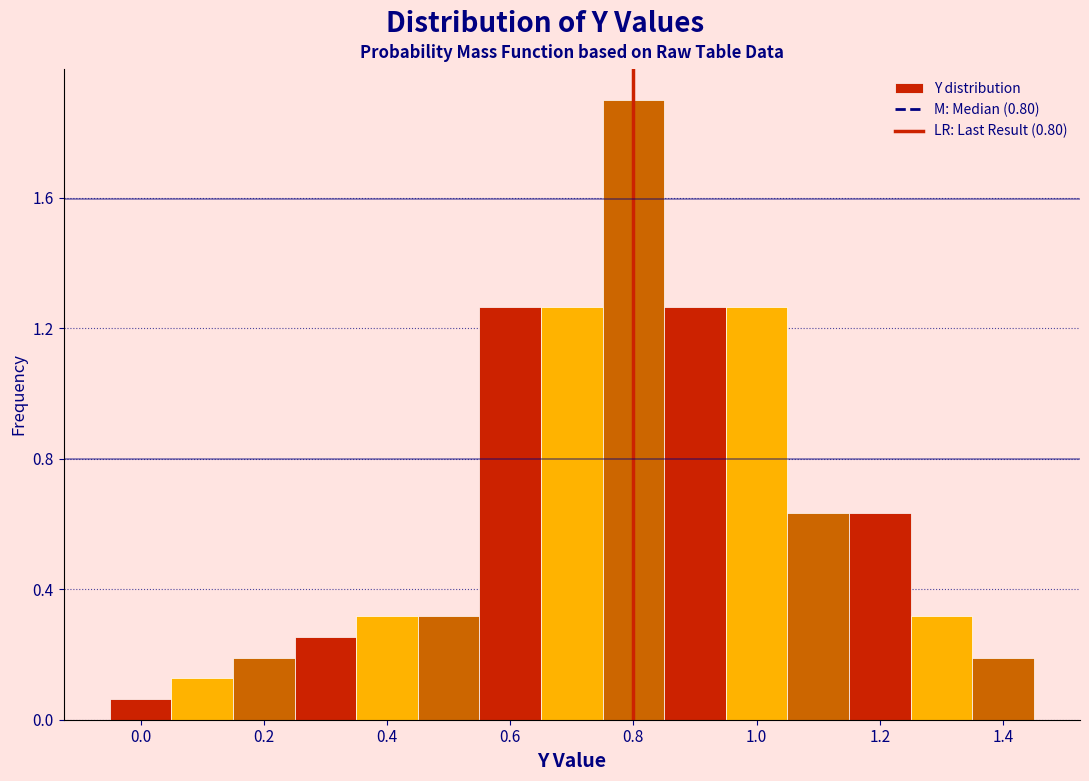

How tall is the bar that spans 0.15 to 0.25 on the x-axis? Neither the bar edges nor the heights are printed on the chart, so give them approximately, as read against the axes.

0.20